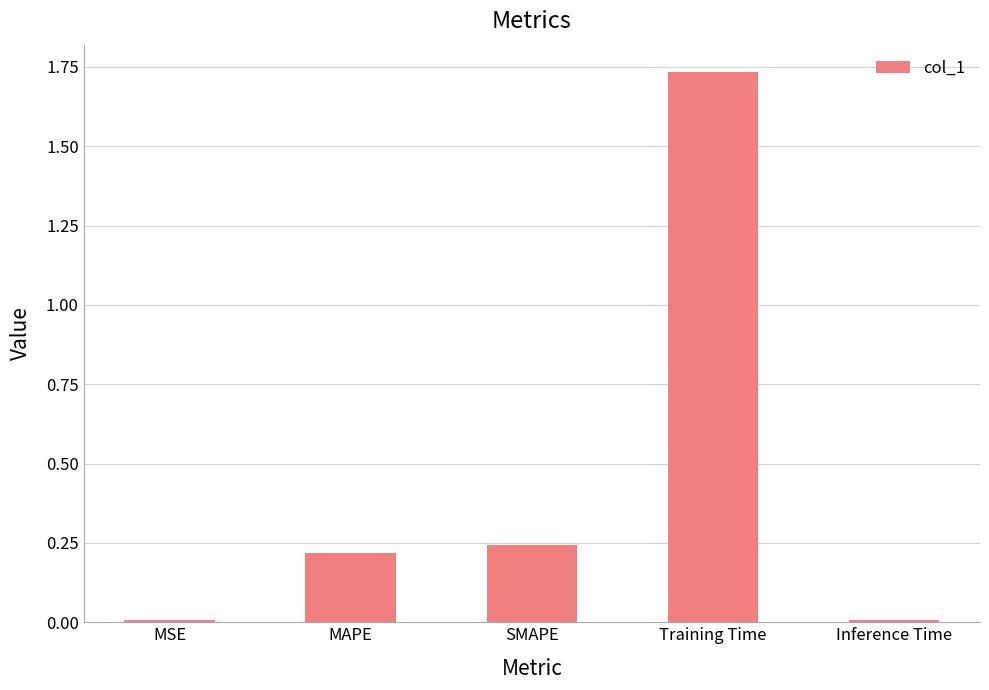

What is the sum of all values?

2.2